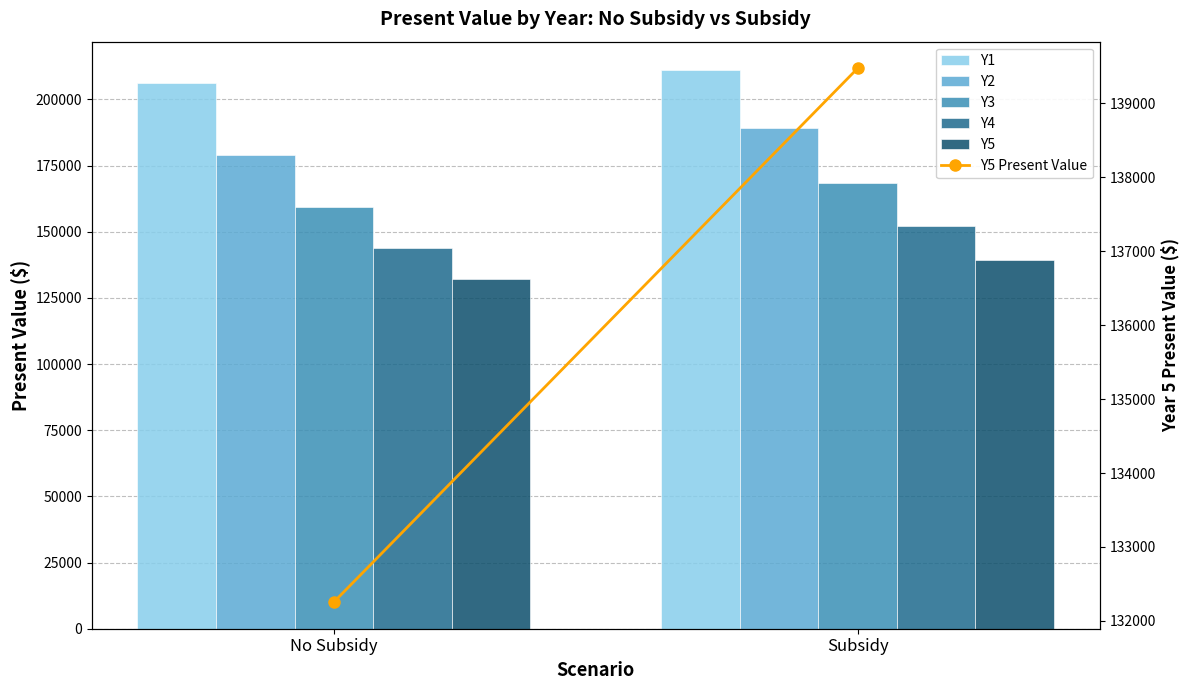

List the labels in order of Y4 value, largest first.

Subsidy, No Subsidy